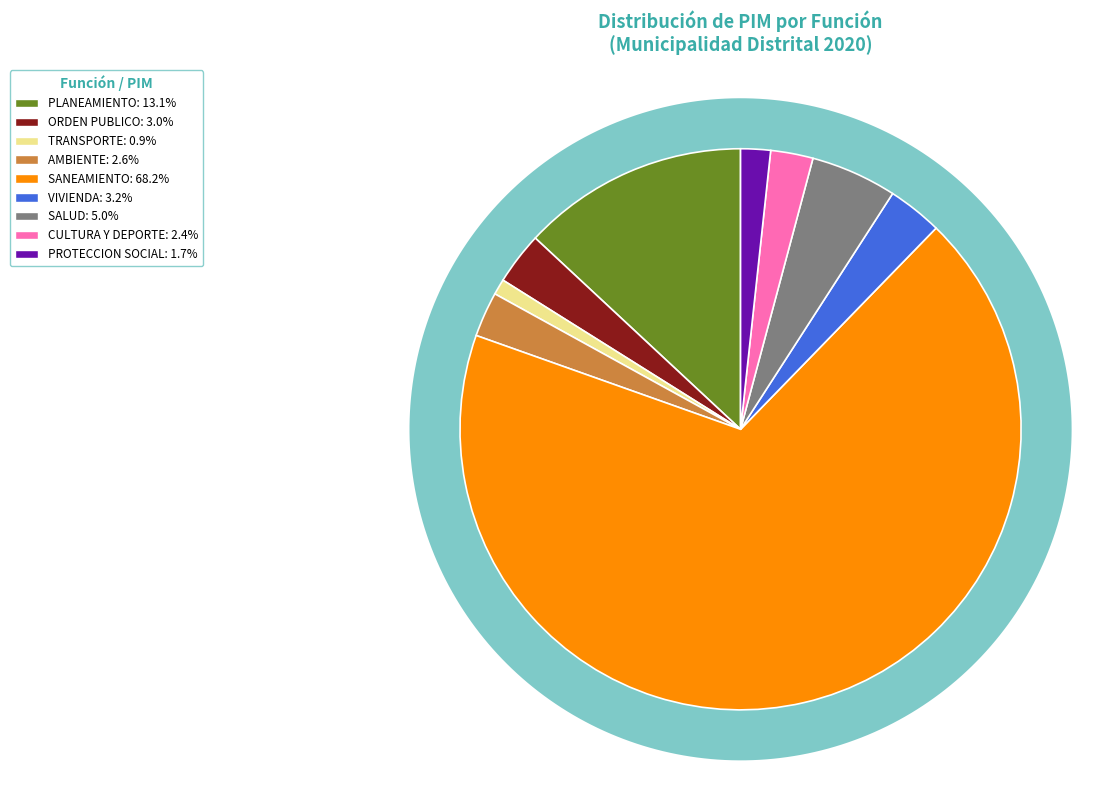

Count the number of slices in the pie.

9